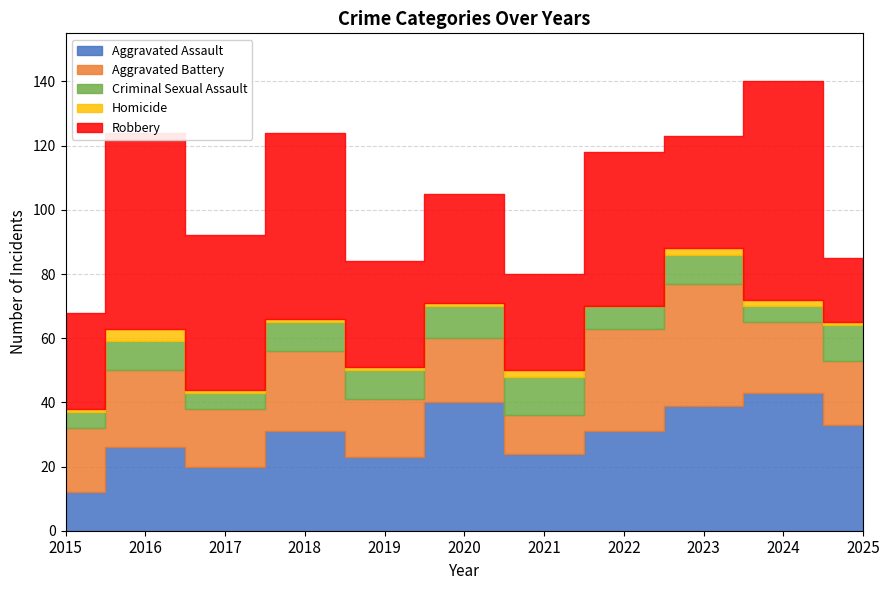

What is the difference between the maximum and minimum values in the Aggravated Assault series?

31